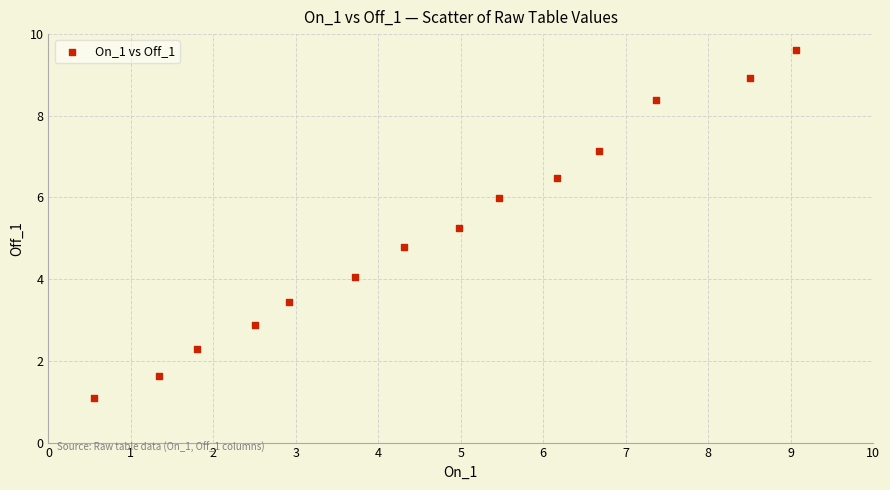

What is the range of X values (max minus min)?

8.5